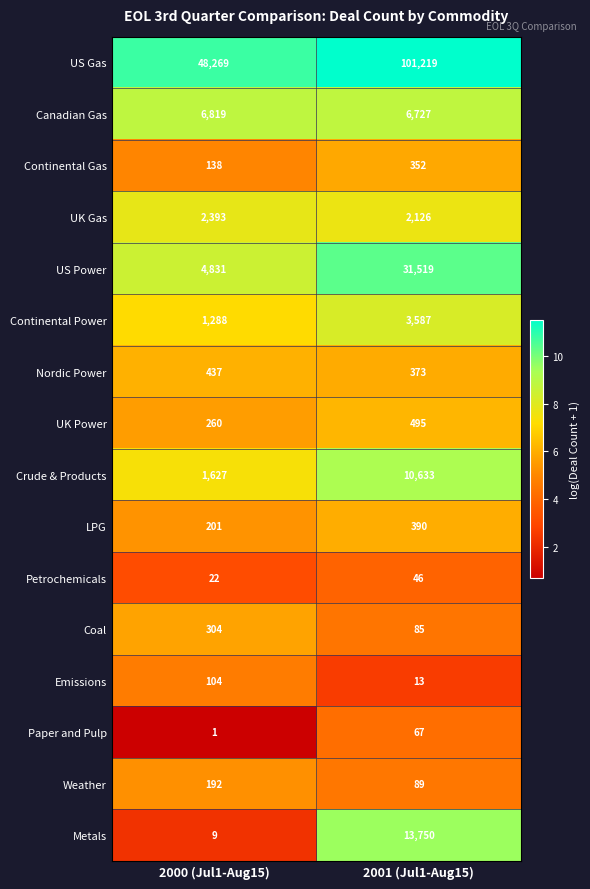

What value does the US Power series have at 2001 (Jul1-Aug15), to the nearest 10?

31520